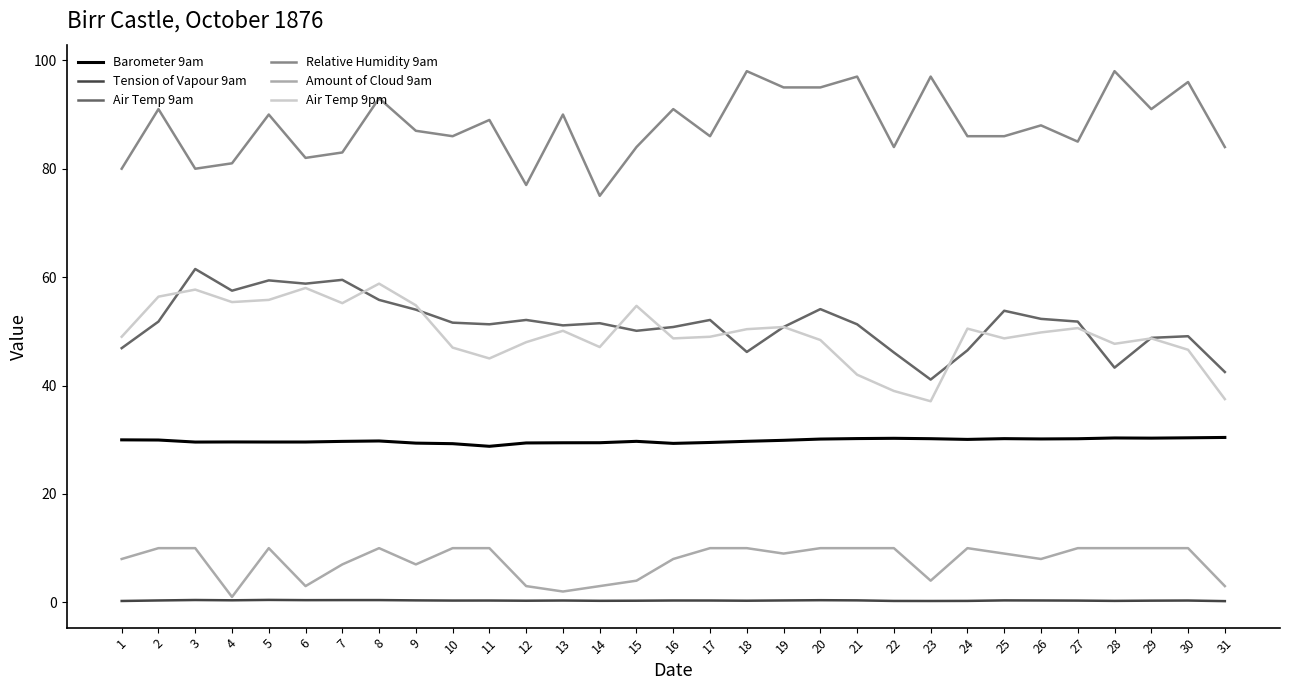

True or false: Relative Humidity 9am and Amount of Cloud 9am intersect in this chart.

False